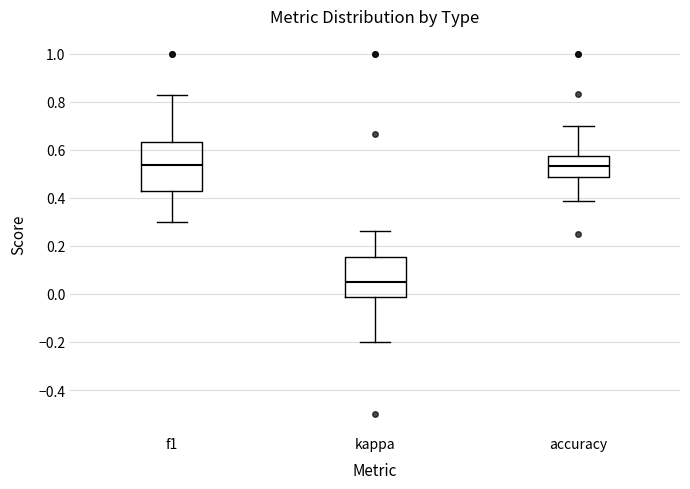

Reading left to right, transcribe this box plot: for each box, give where its median line is, the range the box spans, and where its two whiskers end, as read against the y-axis. The values are not printed on the chart, so give them approximately, as read against the axis.

f1: median 0.54, box 0.44 to 0.64, whiskers 0.30 to 0.82
kappa: median 0.04, box -0.02 to 0.16, whiskers -0.20 to 0.26
accuracy: median 0.54, box 0.48 to 0.58, whiskers 0.38 to 0.70